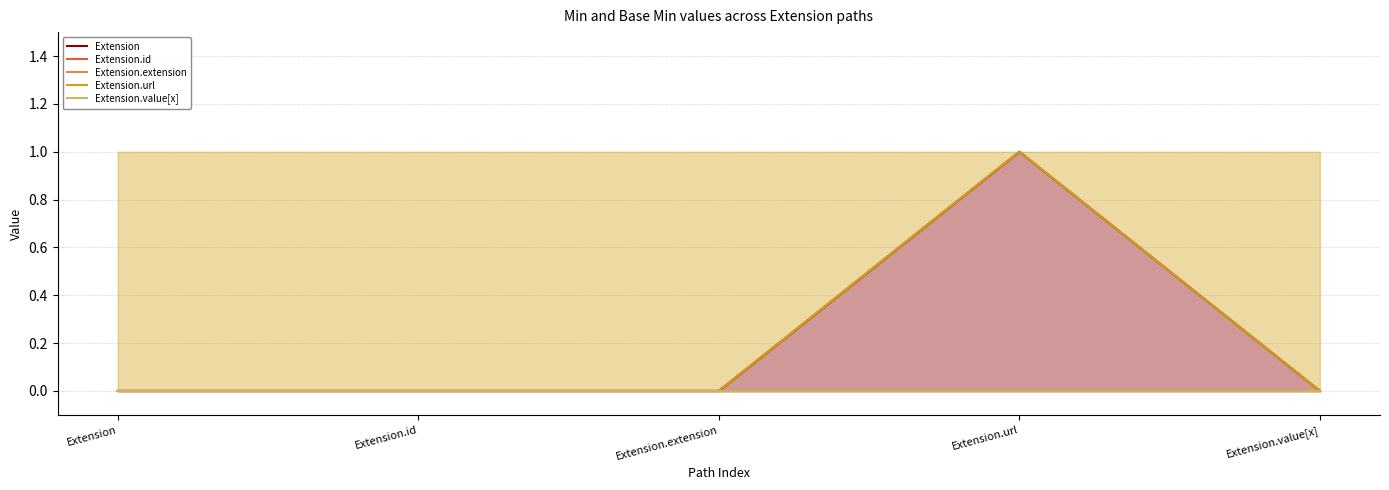

Rank the series at Extension.extension from highest to lowest value.

Extension, Extension.id, Extension.extension, Extension.url, Extension.value[x]